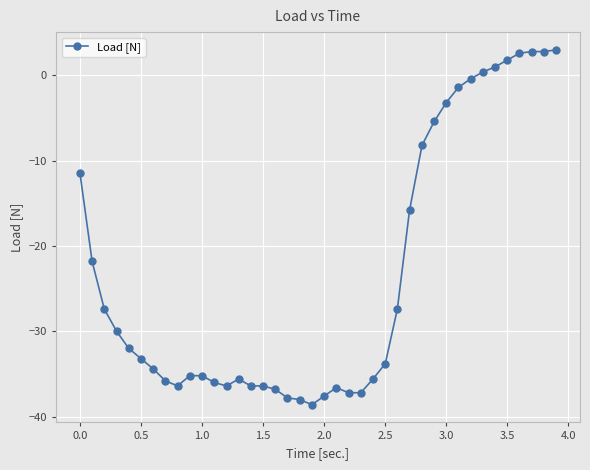

What is the sum of all values?

-930.2